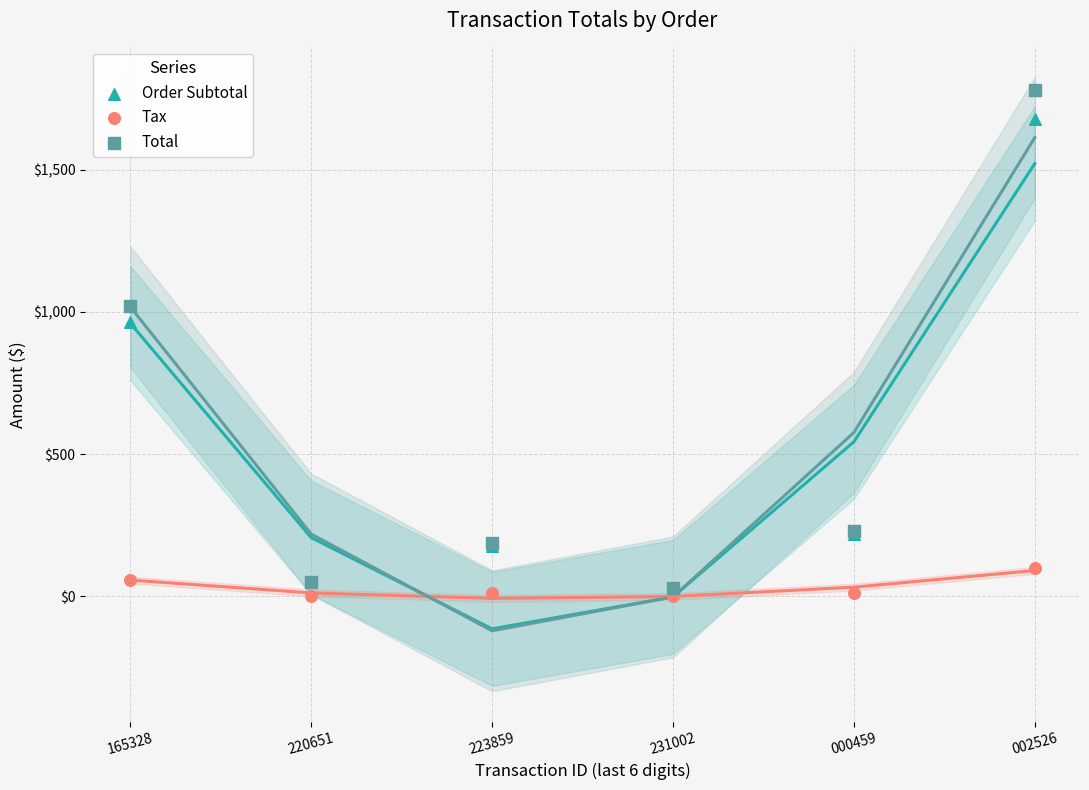

Across all series, what Y value is closest to 890?

963.9